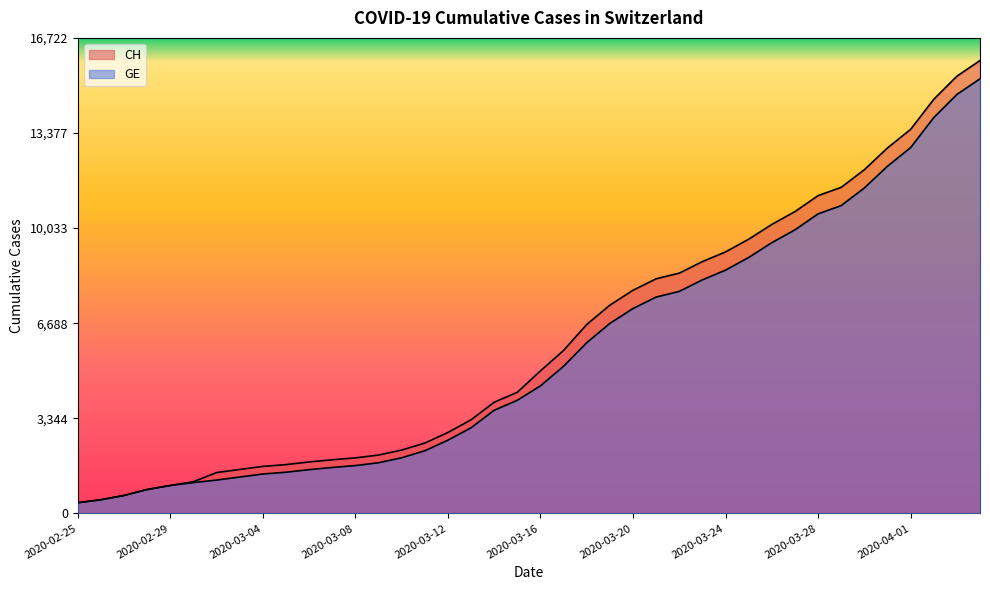

What is the difference between the maximum and minimum values in the GE series?

14909